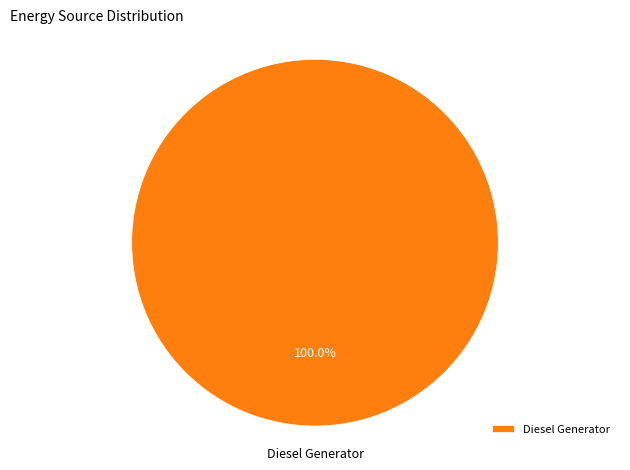

Does any single category account for the majority?

Yes